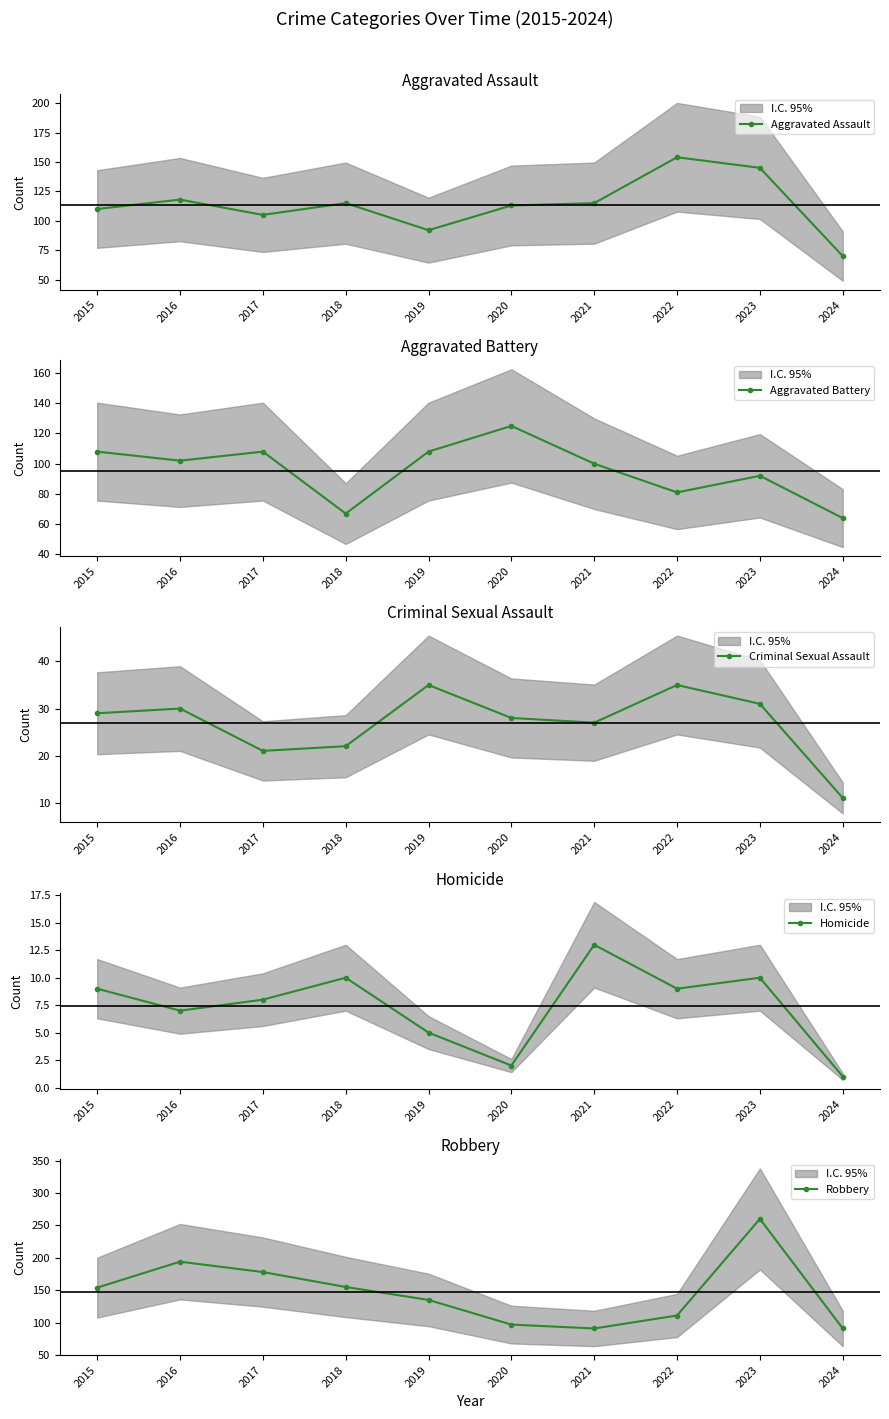

What is the sum of the Aggravated Battery values at 2022 and 2020?

206